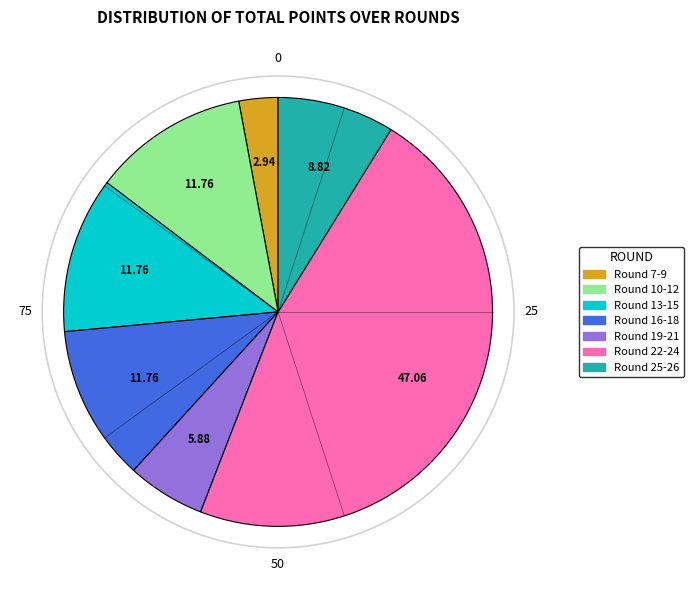

Does any single category account for the majority?

No